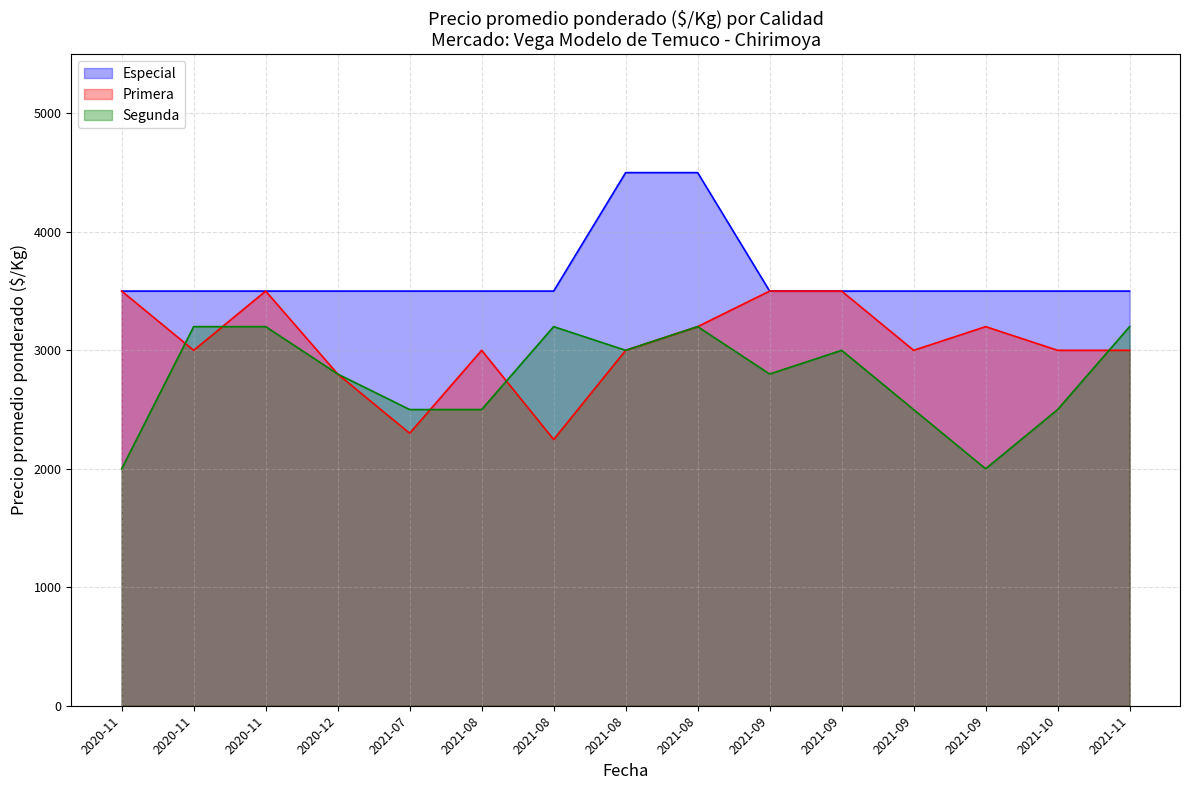

At which label is Especial closest to 4000?

2020-11